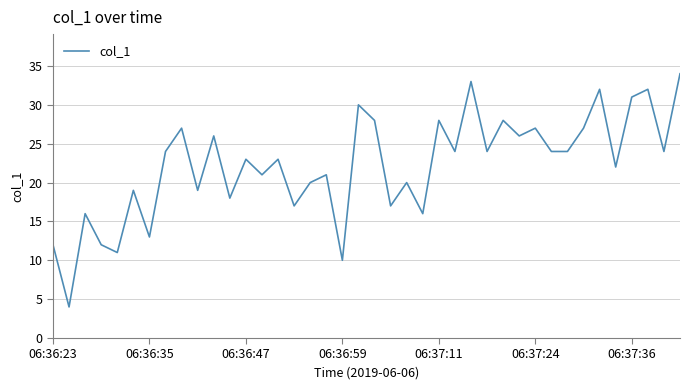

What is the maximum value shown in the chart?

34